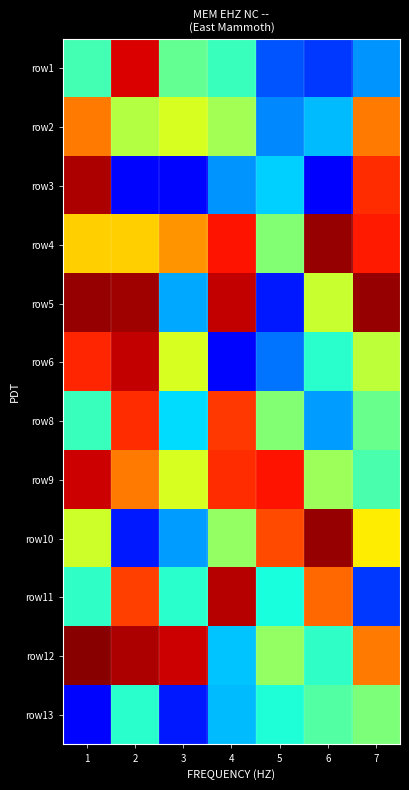

Reading right to left, transcribe all the data shown in this chart.

row1: 7=27	6=18	5=21	4=42	3=47	2=92	1=43
row2: 7=78	6=31	5=26	4=55	3=61	2=57	1=78
row3: 7=86	6=12	5=33	4=27	3=13	2=13	1=96
row4: 7=88	6=98	5=51	4=89	3=75	2=69	1=69
row5: 7=98	6=59	5=15	4=94	3=29	2=97	1=98
row6: 7=58	6=40	5=24	4=13	3=61	2=94	1=87
row8: 7=48	6=28	5=51	4=85	3=34	2=86	1=42
row9: 7=44	6=54	5=89	4=86	3=61	2=78	1=93
row10: 7=66	6=98	5=83	4=53	3=28	2=15	1=60
row11: 7=18	6=80	5=38	4=95	3=40	2=84	1=41
row12: 7=78	6=41	5=53	4=32	3=93	2=96	1=99
row13: 7=50	6=45	5=39	4=31	3=15	2=40	1=13